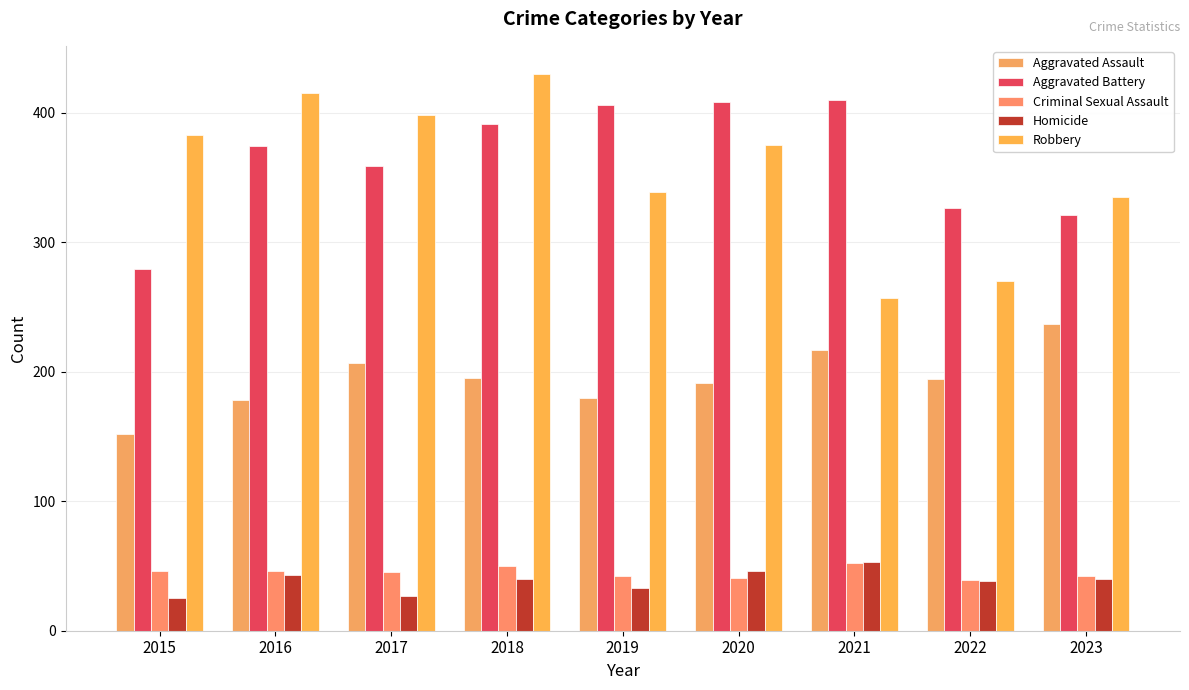

Does the chart contain any negative values?

No